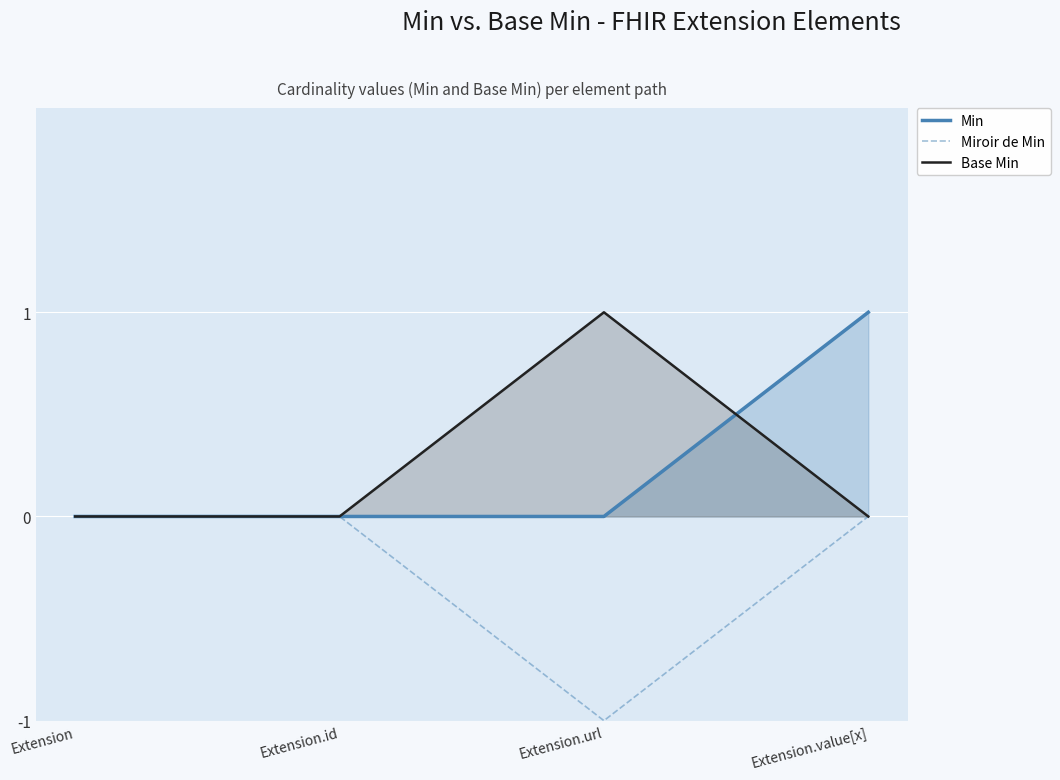

What position from the left is Extension.url?

3